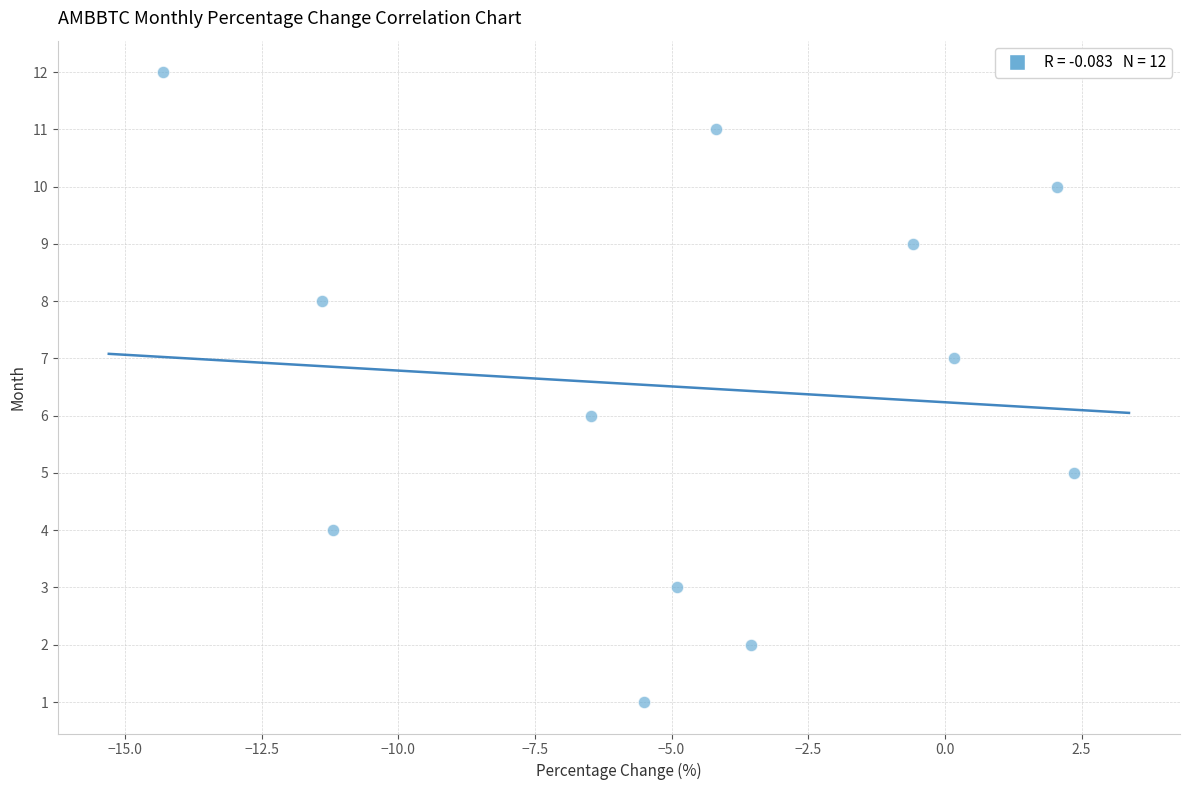

What is the range of Y values (max minus min)?

11